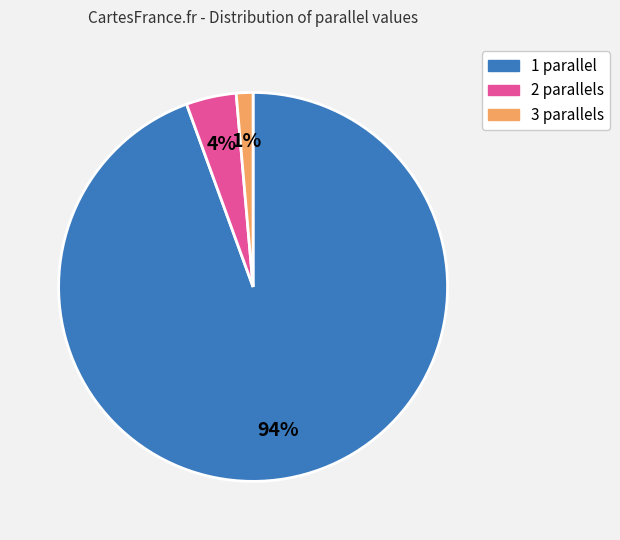

Is there any slice that represents more than half of the pie?

Yes